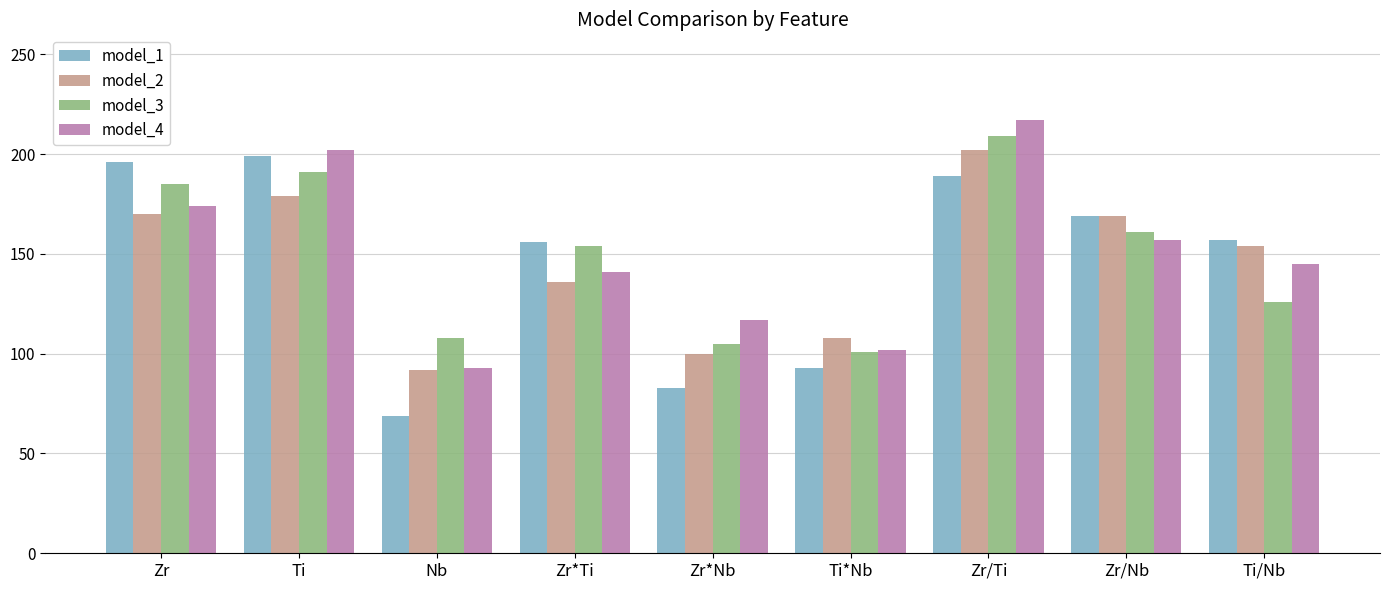

What is the label of the 2nd bar from the right?

Zr/Nb